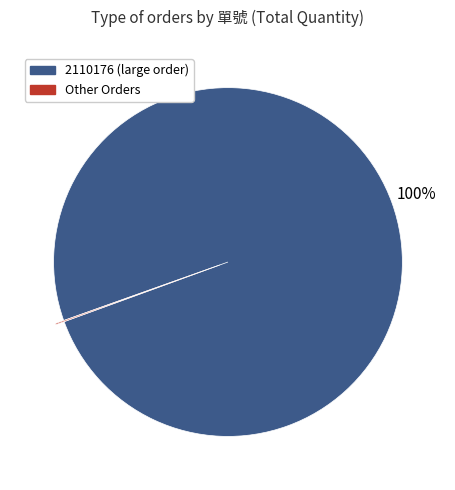

What percentage is the 2110176 (large order) slice, to the nearest percent?

100%